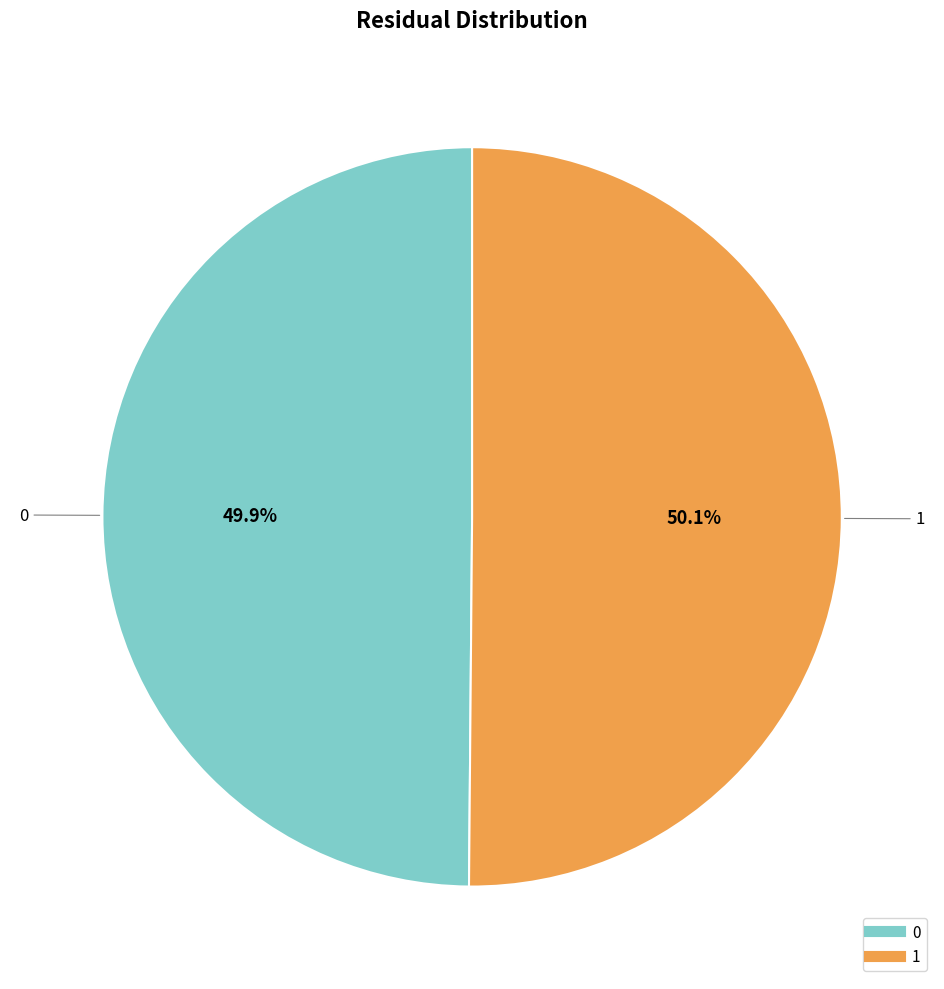

Is it true that 0 is 50% of the pie?

True